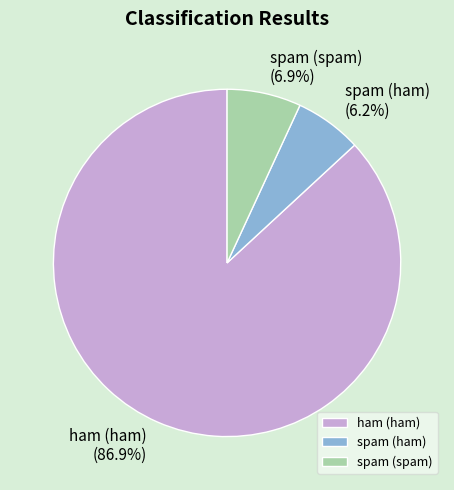

Rank the categories by value from lowest to highest.

spam (ham), spam (spam), ham (ham)